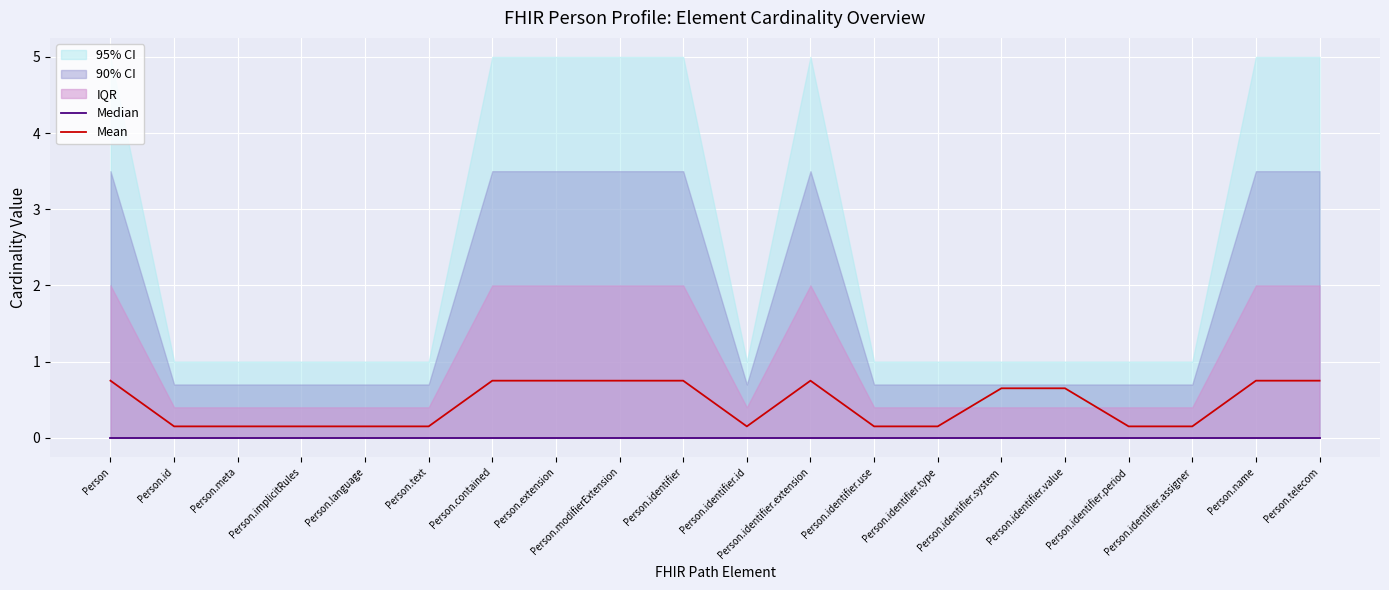

The Median series shows 0.0 at Person.telecom. True or false?

True